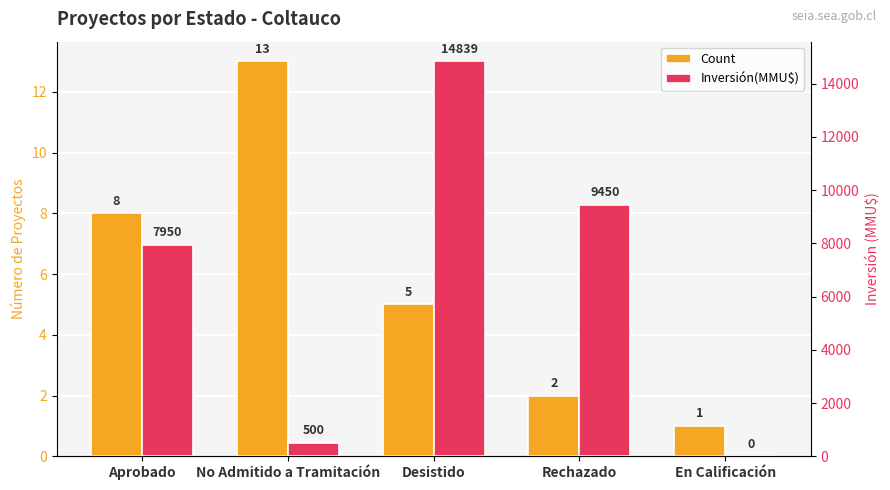

The value of Inversión(MMU$) at Rechazado is 3674. True or false?

False